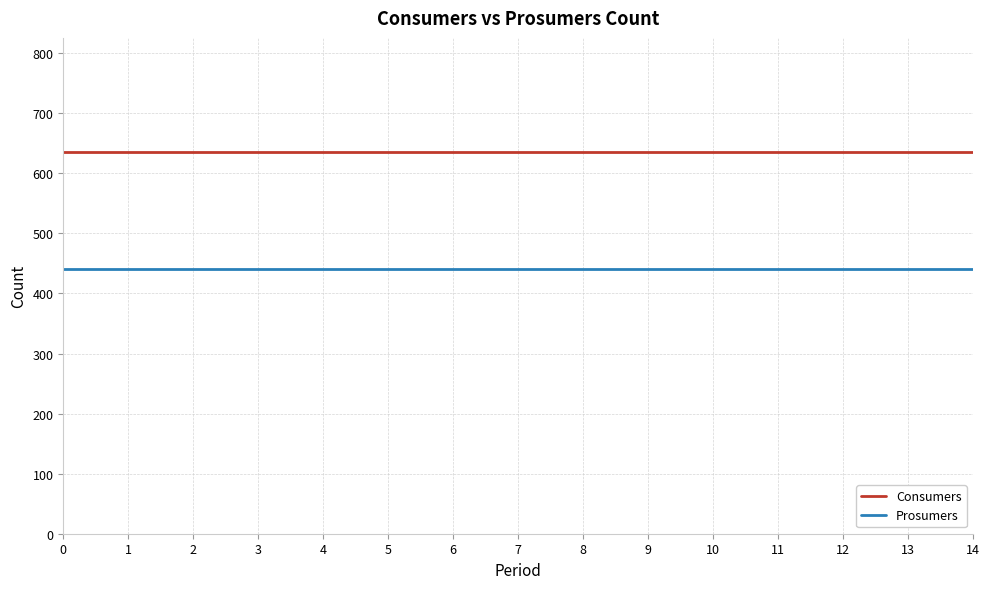

What is the difference between the highest and lowest values at 2?

195